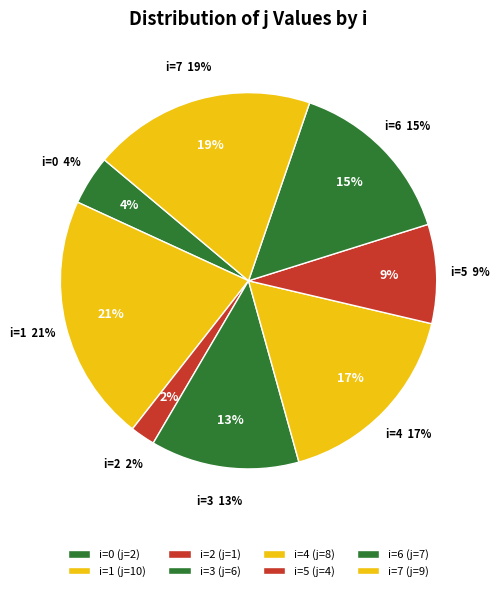

Do 1 and 0 together represent more than half of the pie?

No